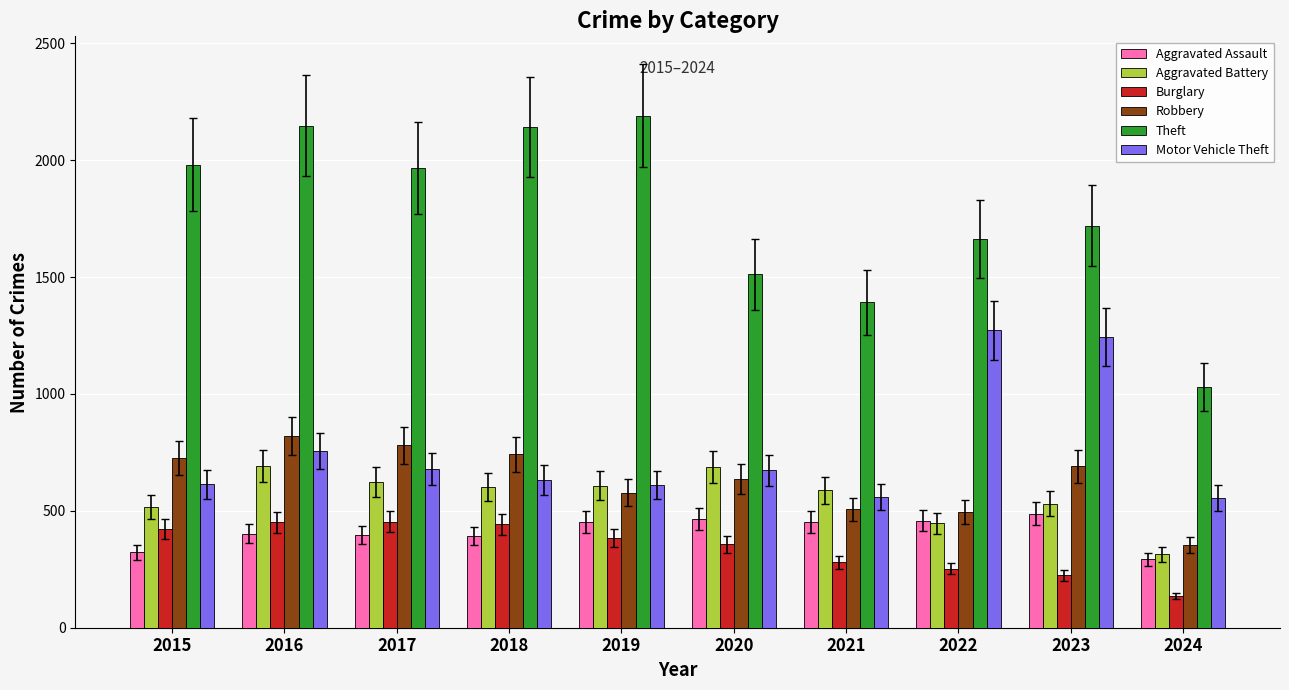

What is the spread (max minus min) of values at 2015?

1658